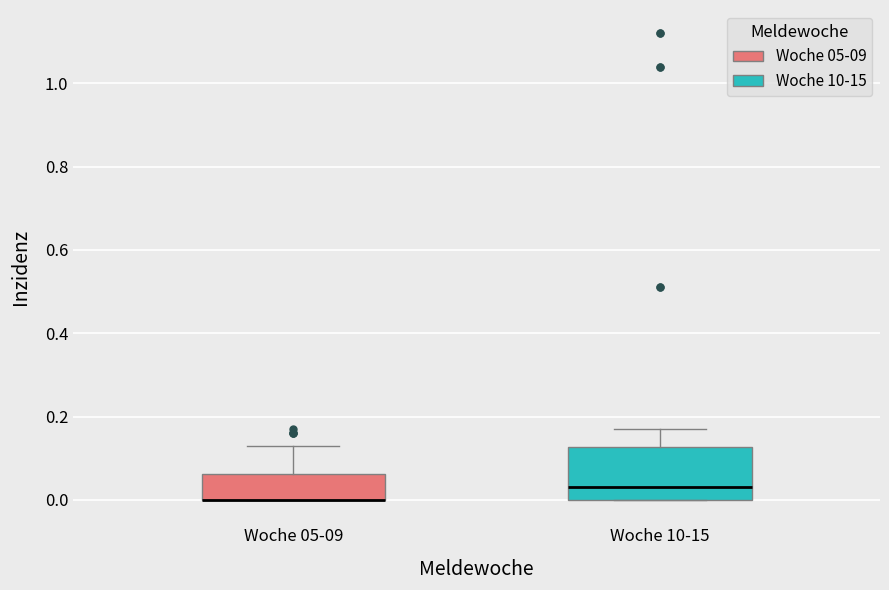

Reading left to right, read every box against the y-axis: the position of its median line, the range the box covers, and the ends of its whiskers. The values are not printed on the chart, so give them approximately, as read against the axis.

Woche 05-09: median 0.00 (drawn on the box's lower edge), box 0.00 to 0.06, whiskers 0.00 to 0.14
Woche 10-15: median 0.04, box 0.00 to 0.12, whiskers 0.00 to 0.18